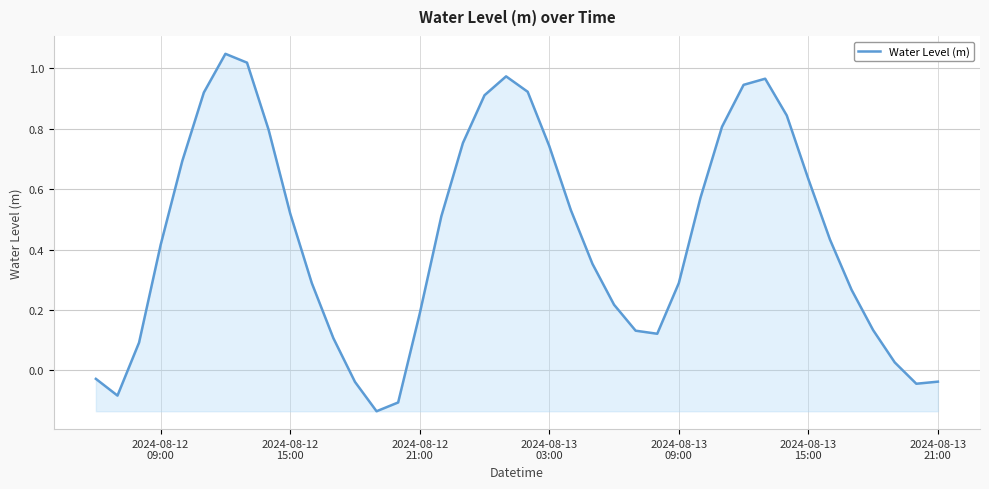

What is the difference between the maximum and minimum values?

1.2